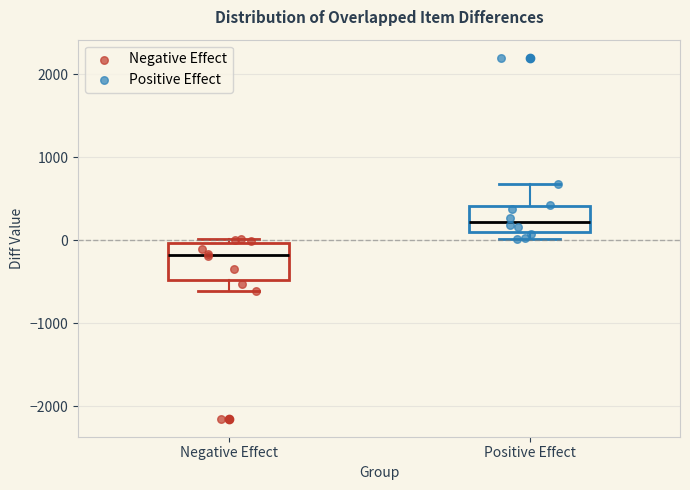

Which box's median line is the lowest?

Negative Effect